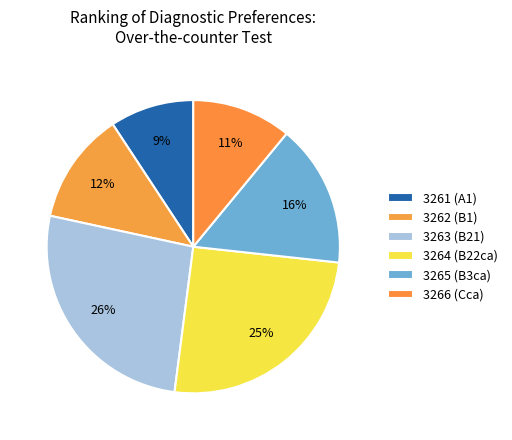

To the nearest percent, what percentage of the pie is 3265?

16%